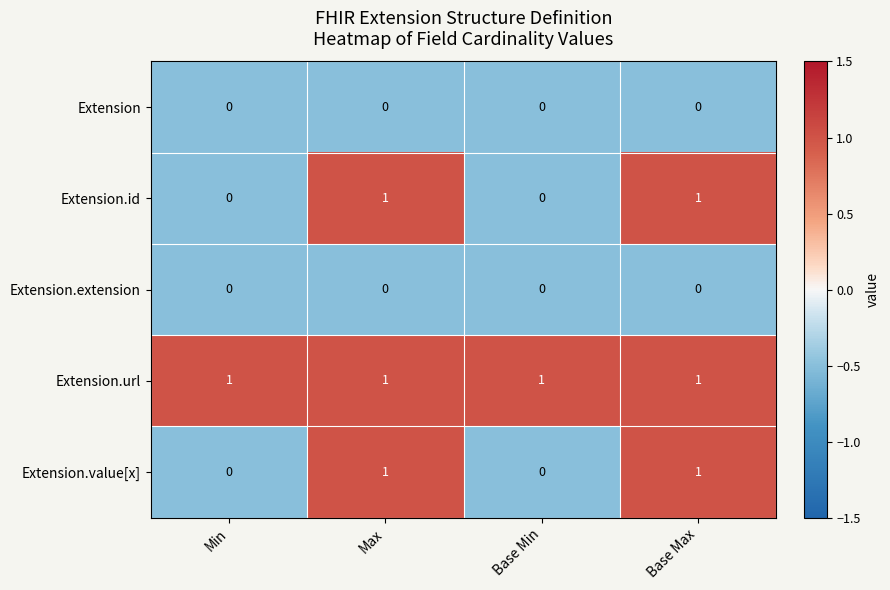

What is the sum of all Extension.url values?

4